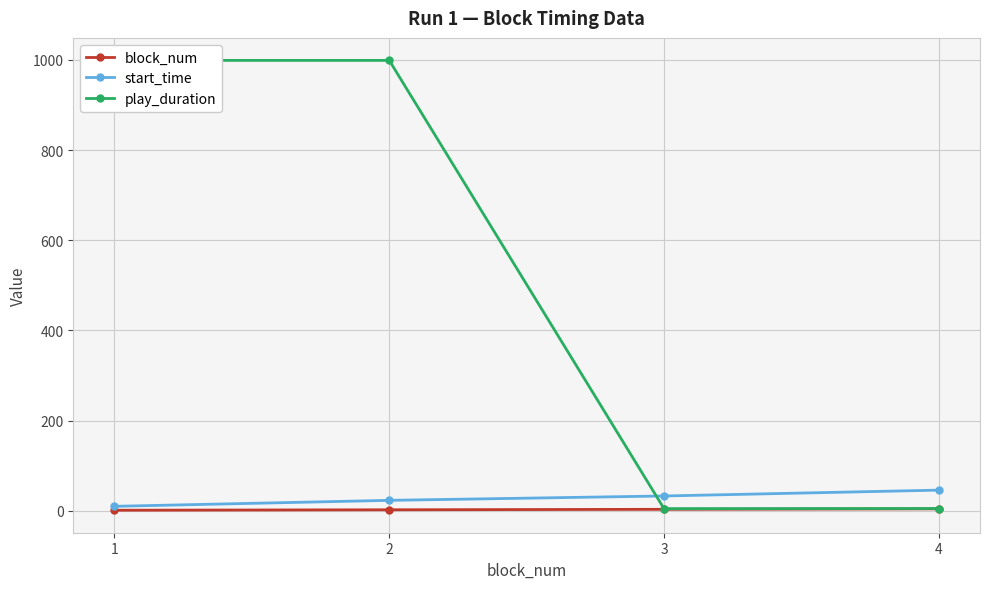

Is it true that block_num equals 4.0 at 4?

True